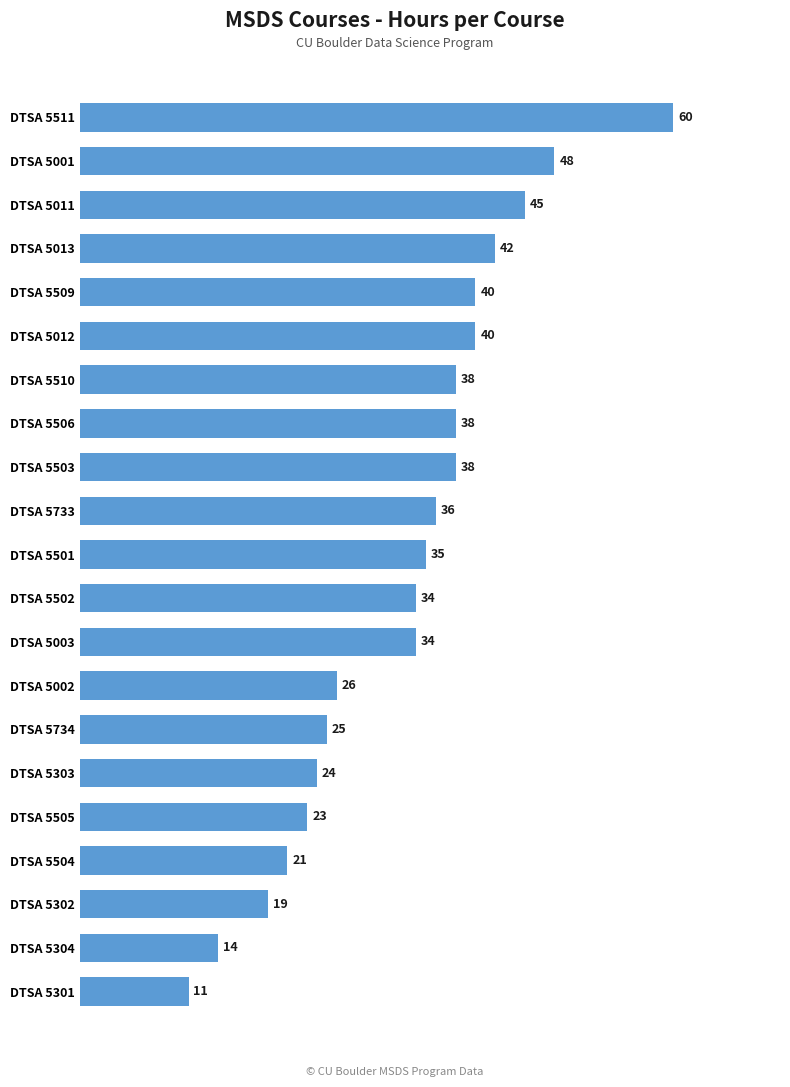

What is the difference between the maximum and minimum values?

49